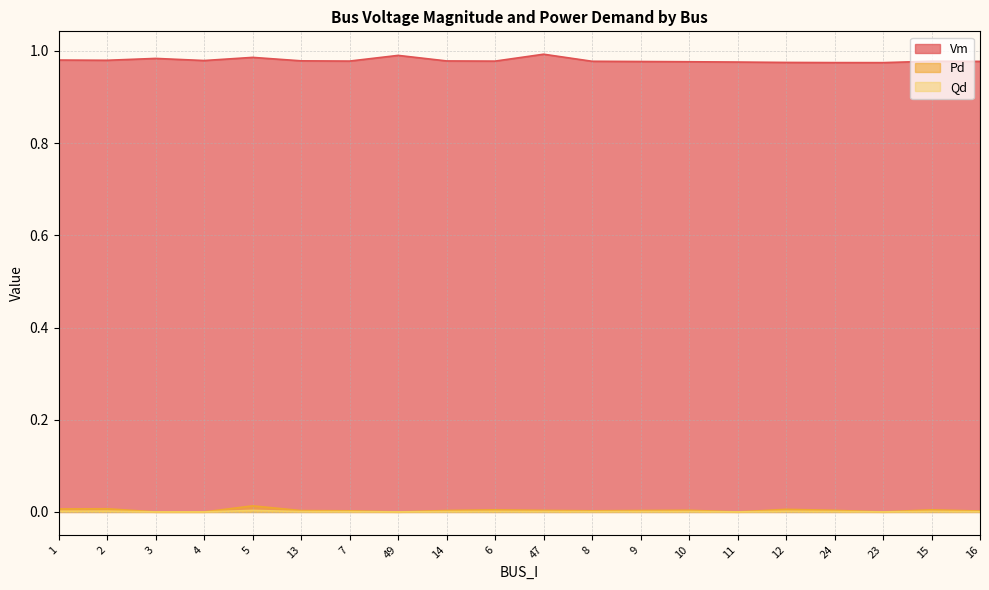

At which label does Qd reach its minimum?

3